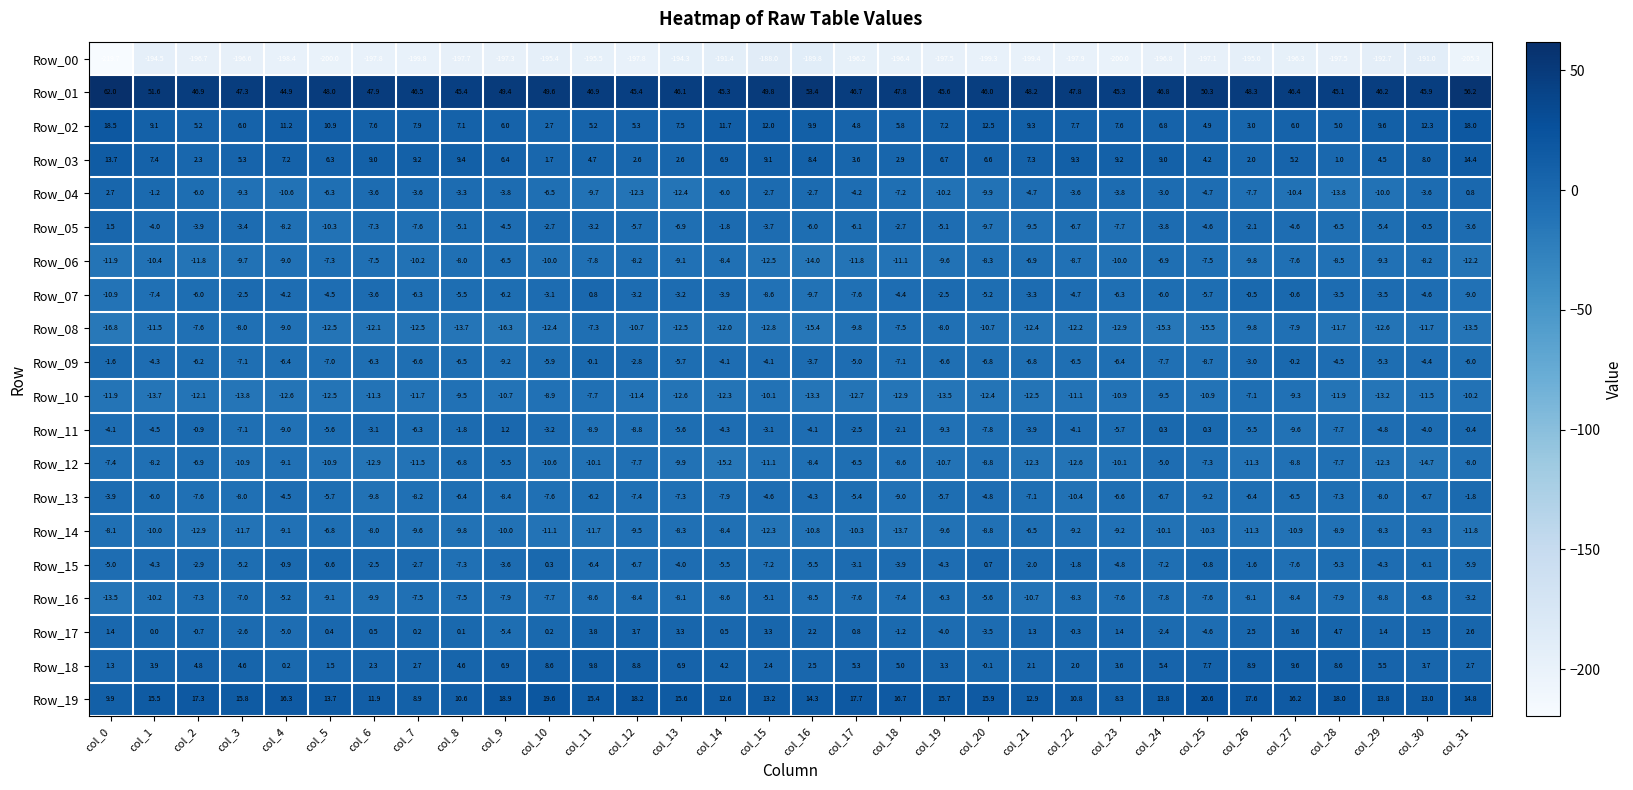

At which category is the sum across all series the highest?

col_31